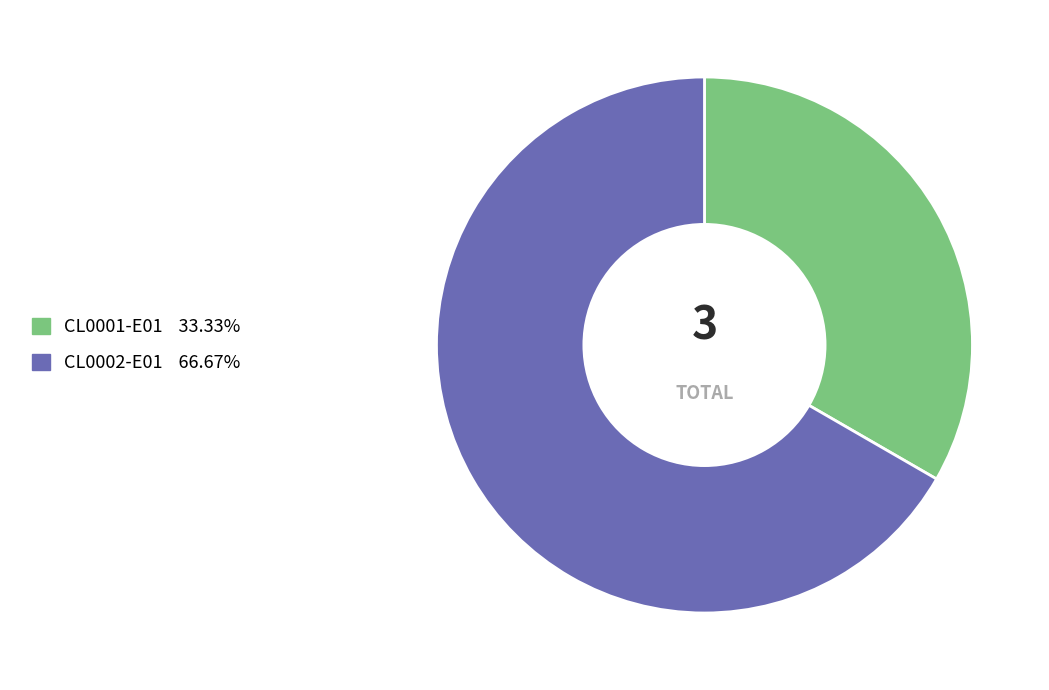

Between CL0001-E01 and CL0002-E01, which is larger?

CL0002-E01